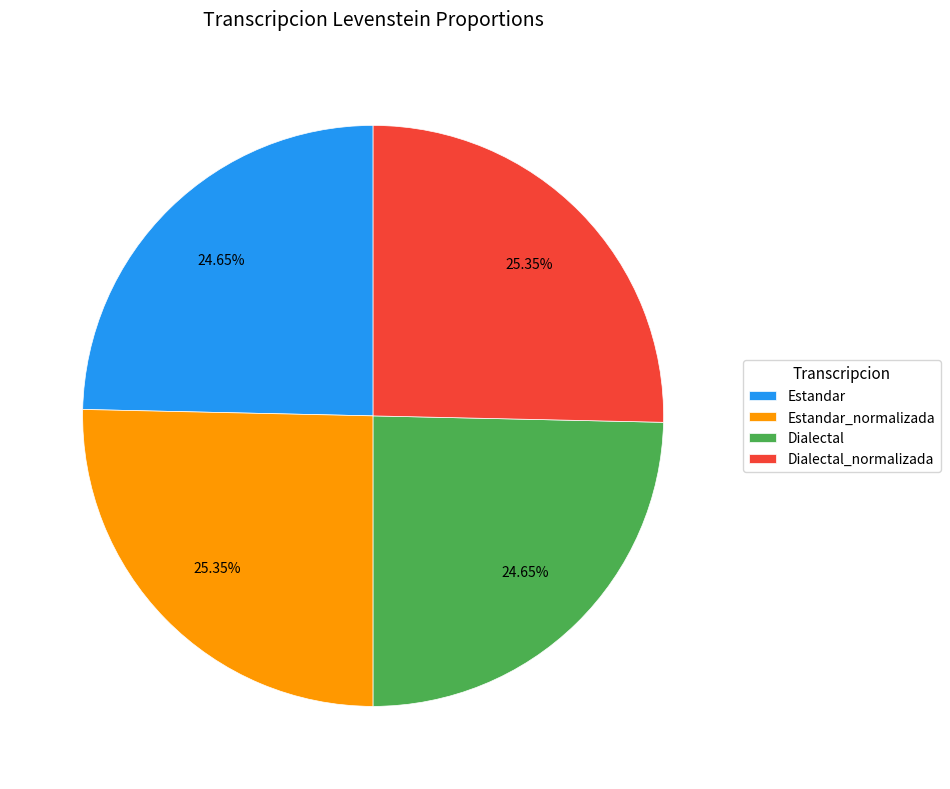

Does Estandar represent more than half of the total?

No